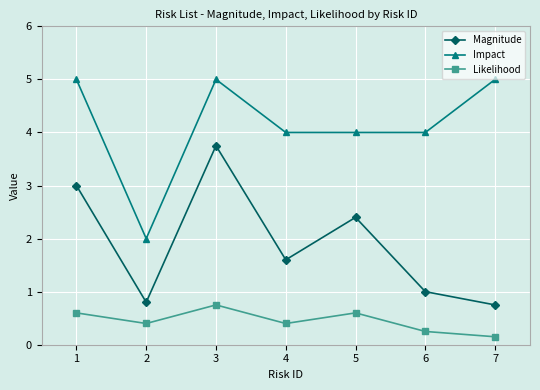

True or false: Likelihood has a value of 0.6 at 5.

True